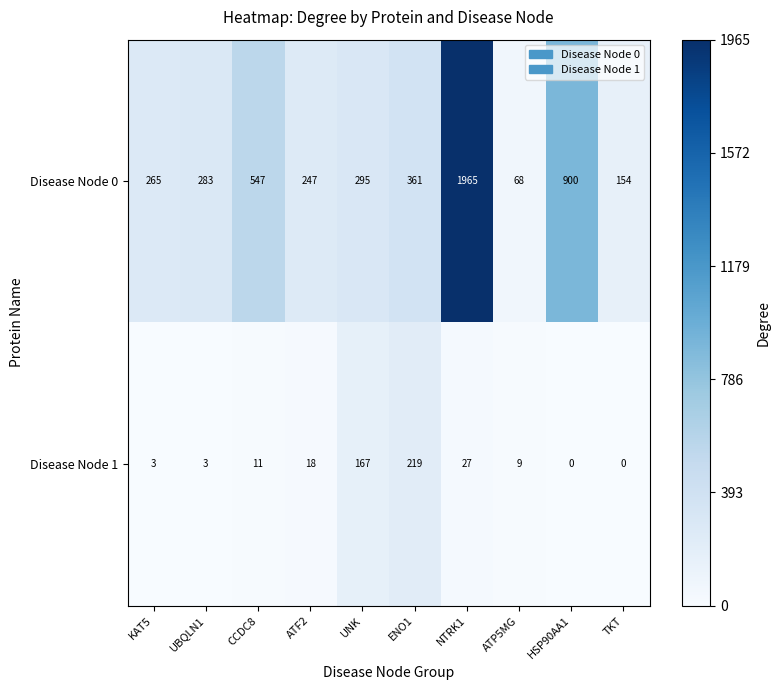

What is the sum of all Disease Node 1 values?

457